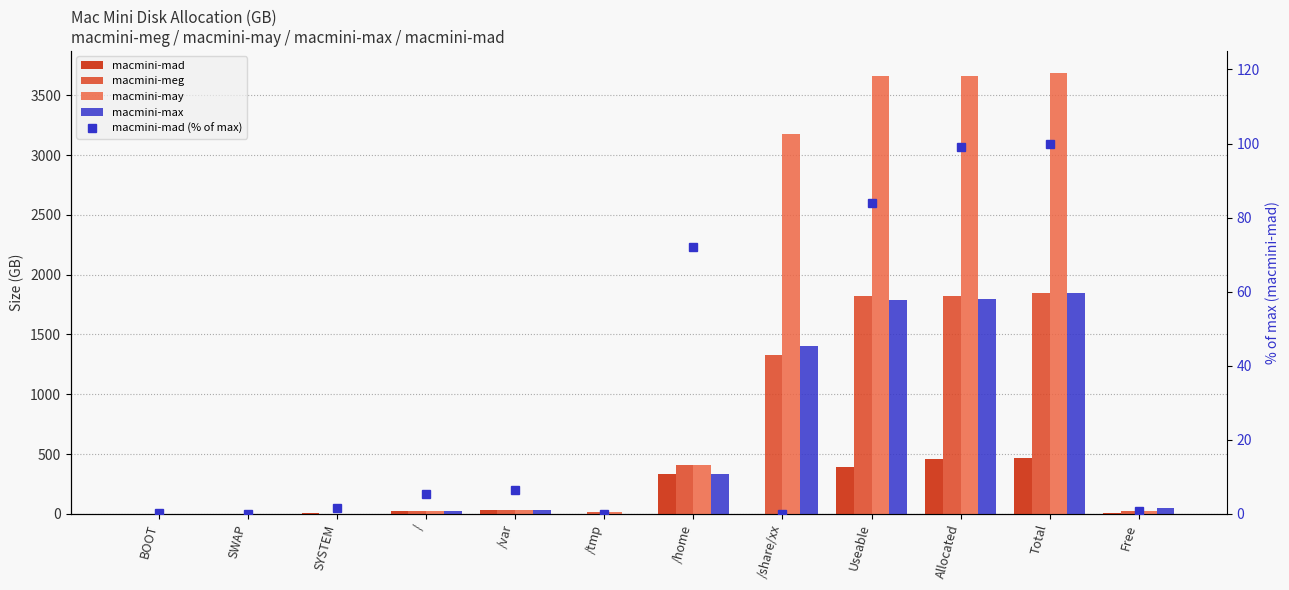

How many groups of bars are there?

12